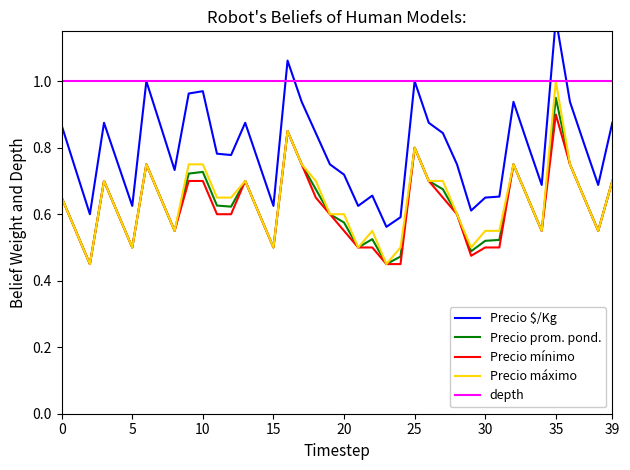

Which series has the largest range (max minus min)?

Precio $/Kg